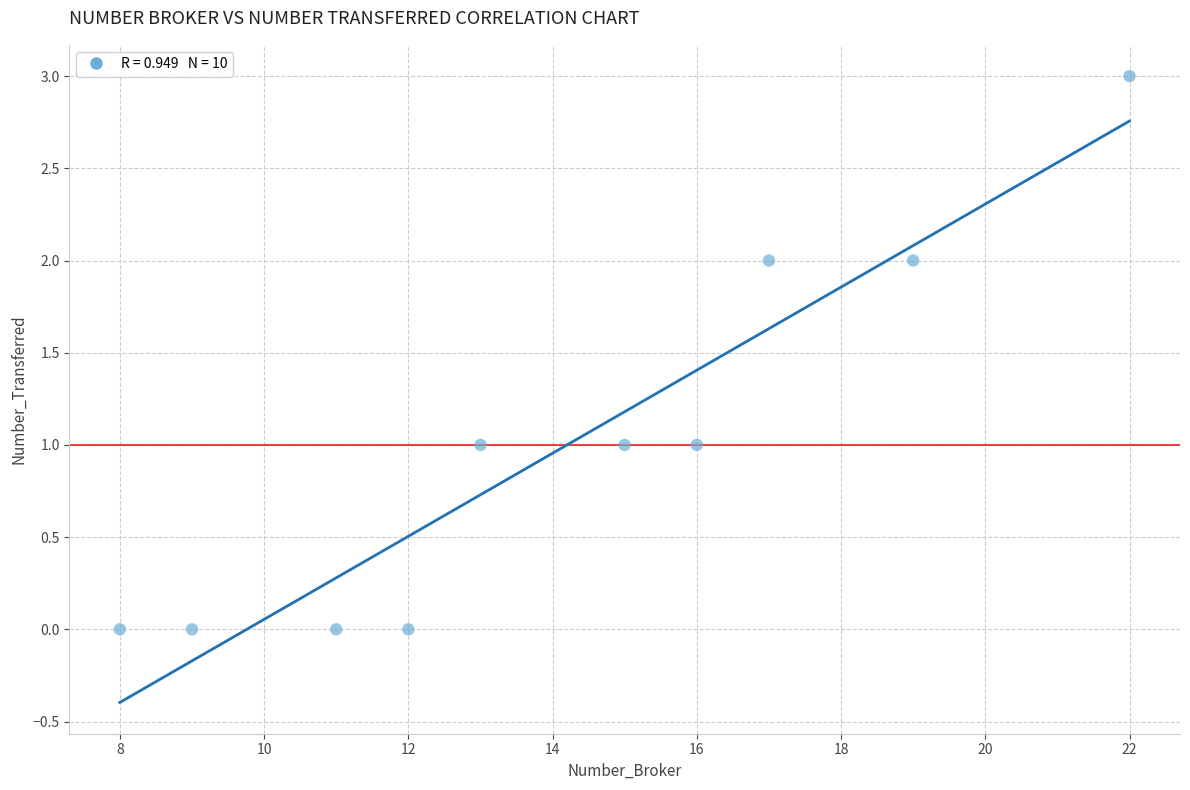

What is the range of Y values (max minus min)?

3